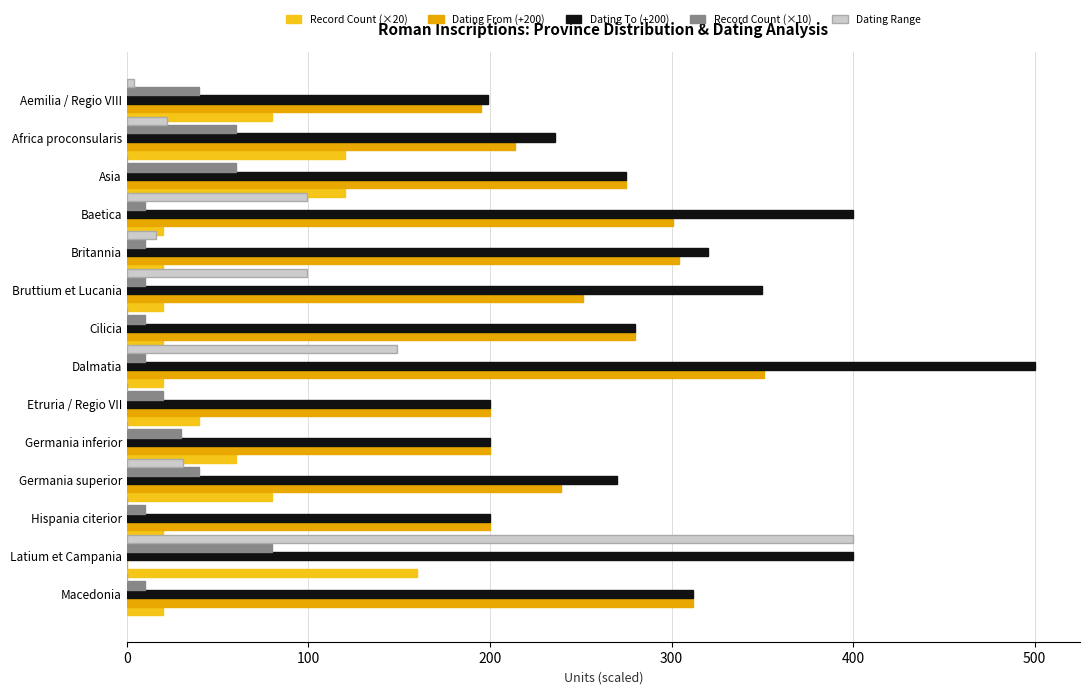

Count the number of data series in this chart.

5